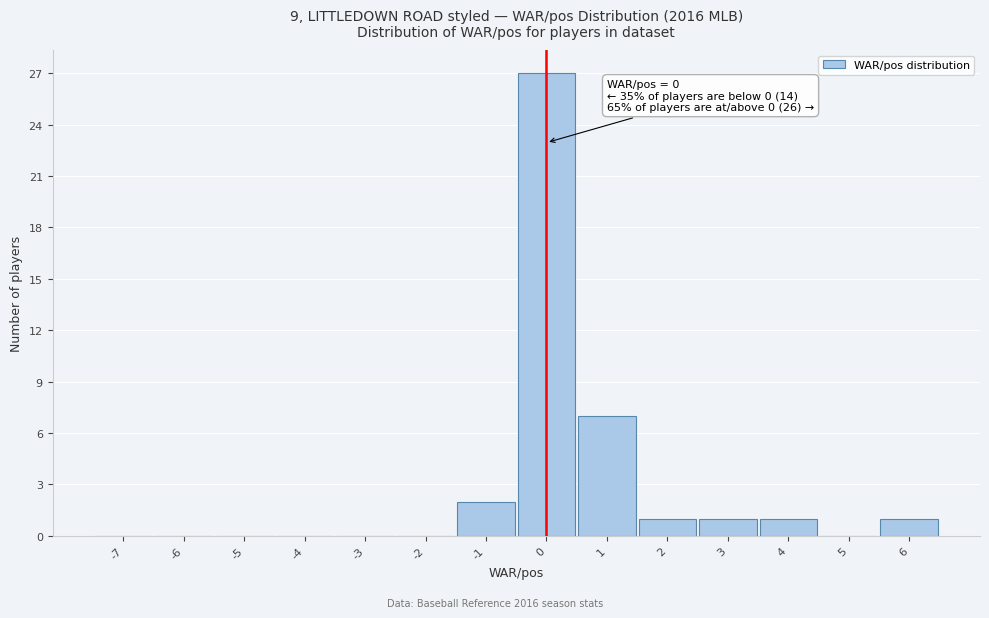

Over which range of the x-axis is the bar tallest?

-0.5 to 0.5